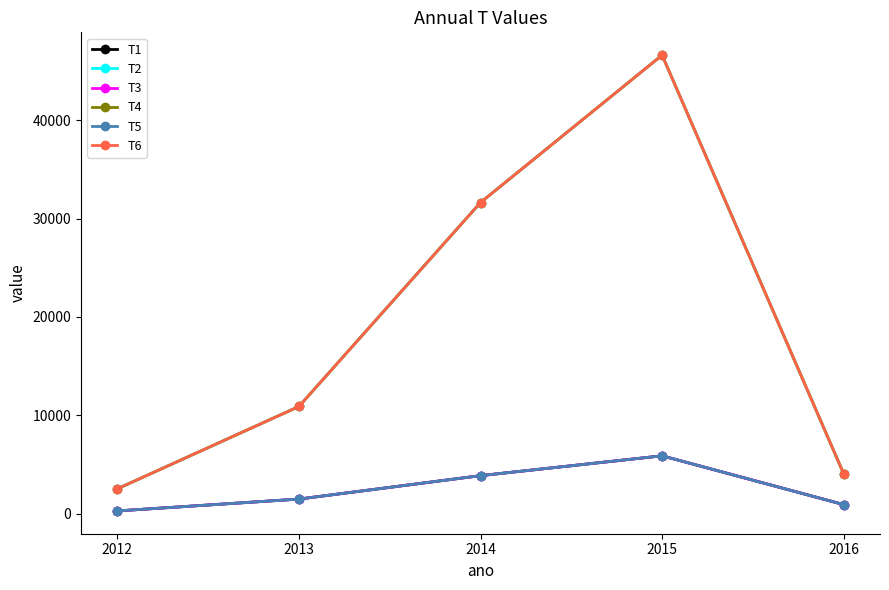

Does the chart have visible grid lines?

No